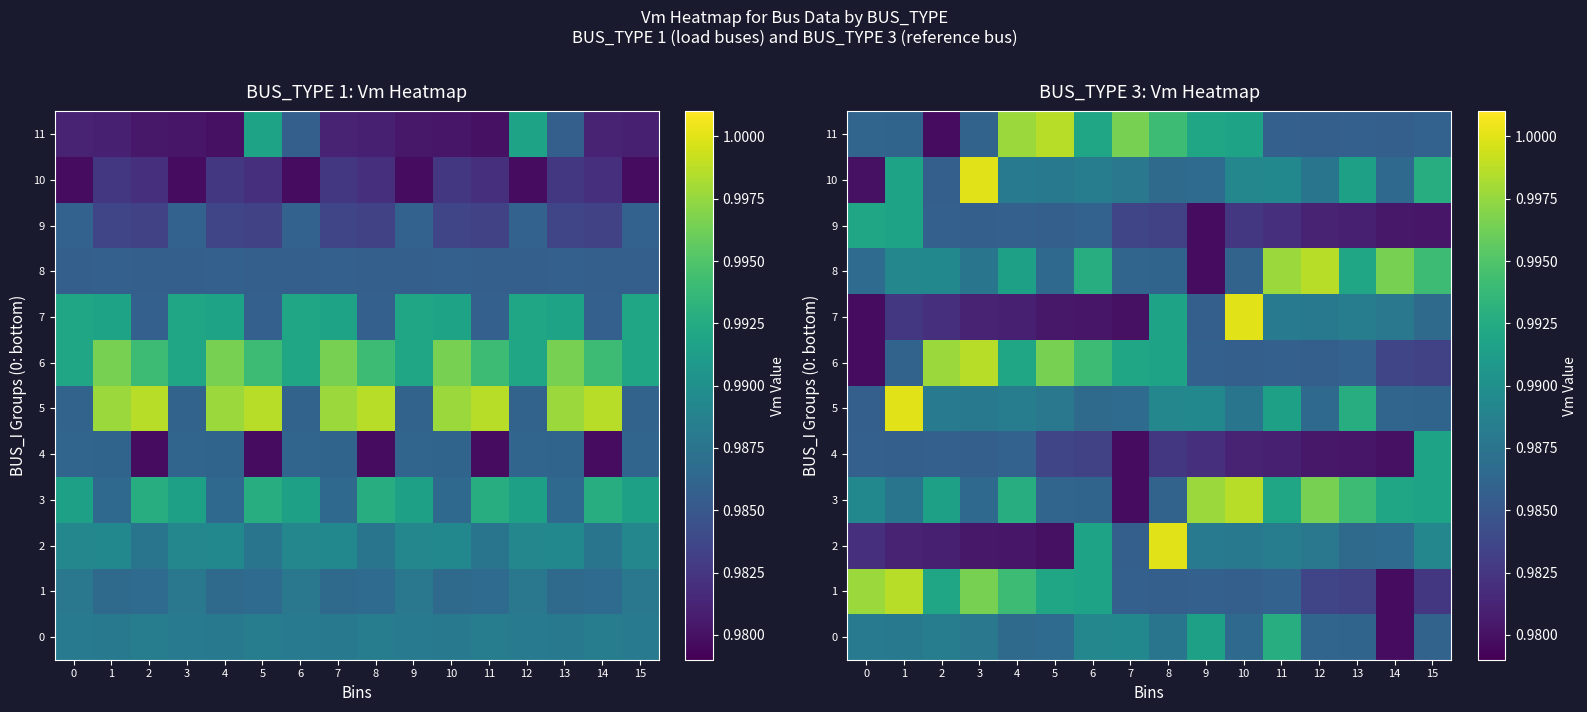

Is the value of 10 at 4 greater than the value of 6 at 12?

Yes